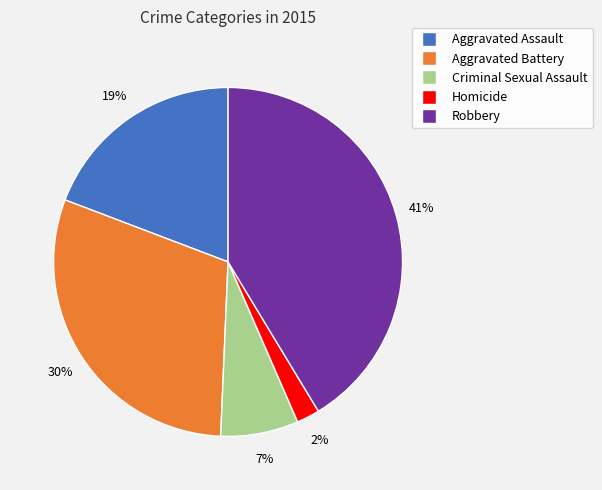

What is the largest slice in the pie chart?

Robbery